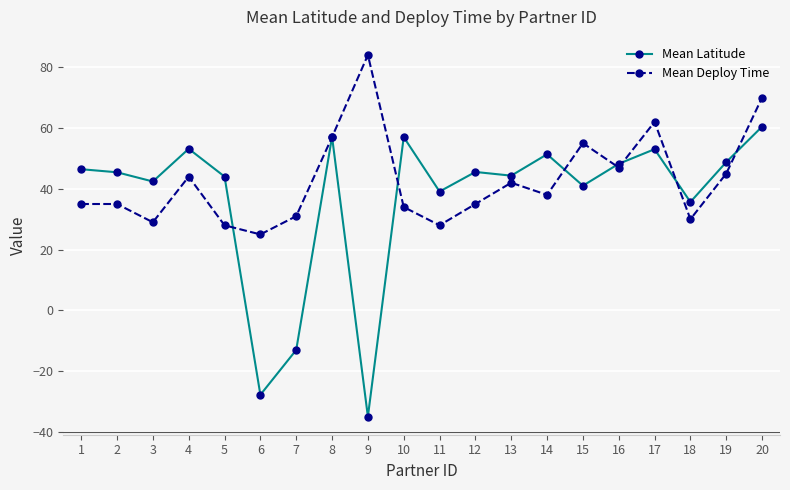

Which series has the largest total across all categories?

Mean Deploy Time